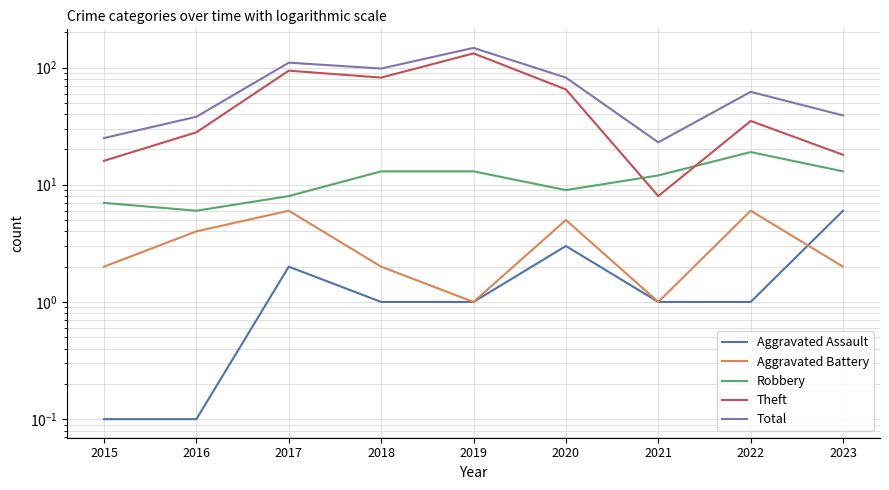

Which series has the largest total across all categories?

Total